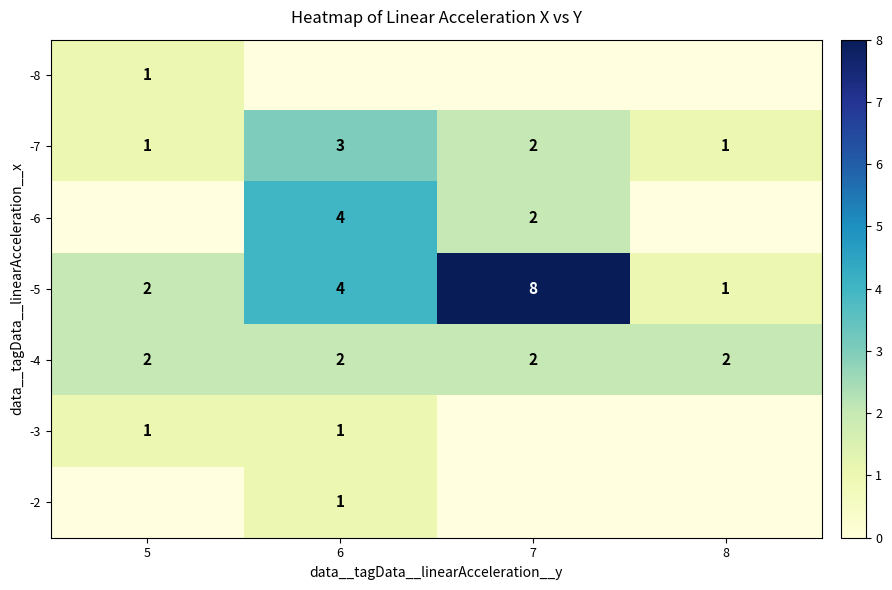

Is it true that -4 equals 2 at 6?

True